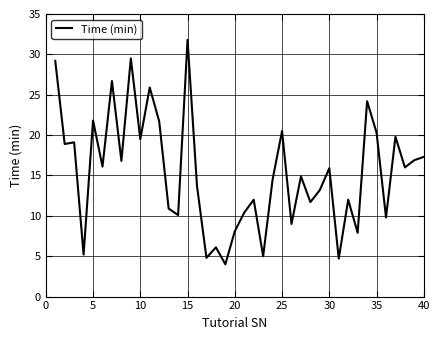

What is the greatest value displayed?

31.8